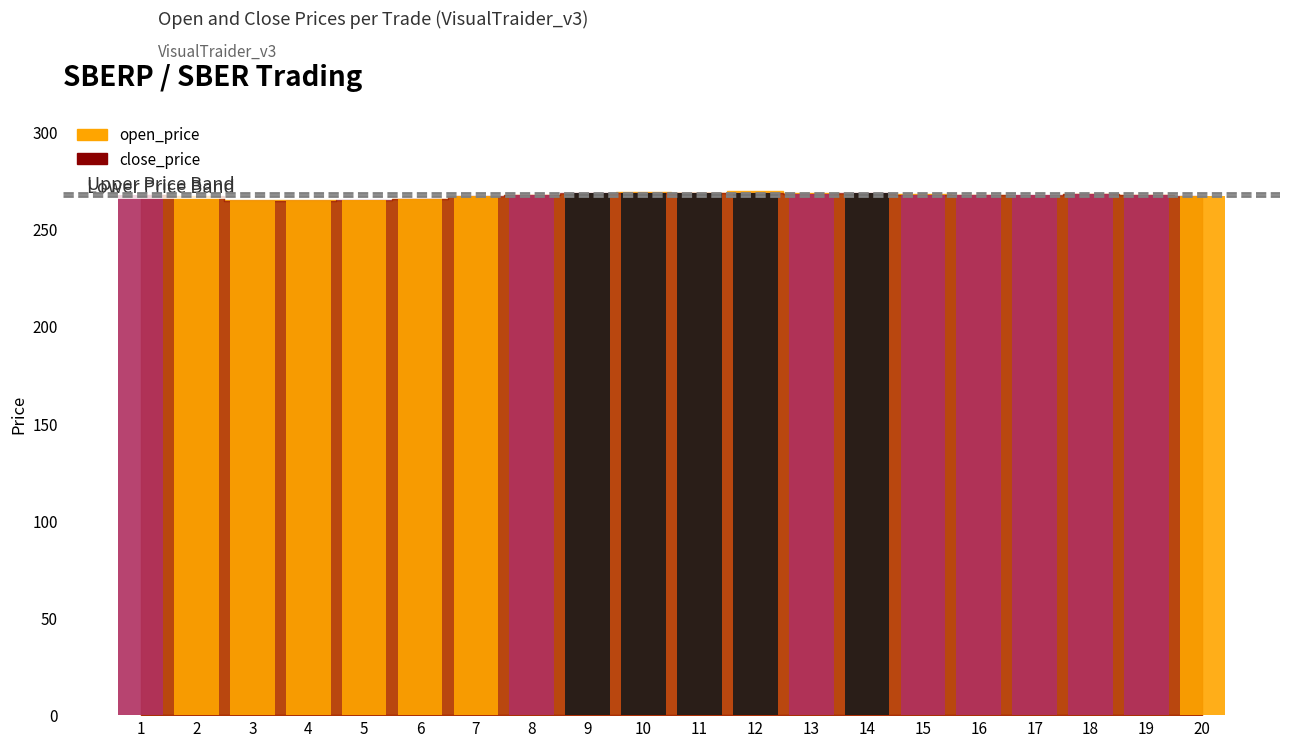

Rank the series at 11 from highest to lowest value.

close_price, open_price